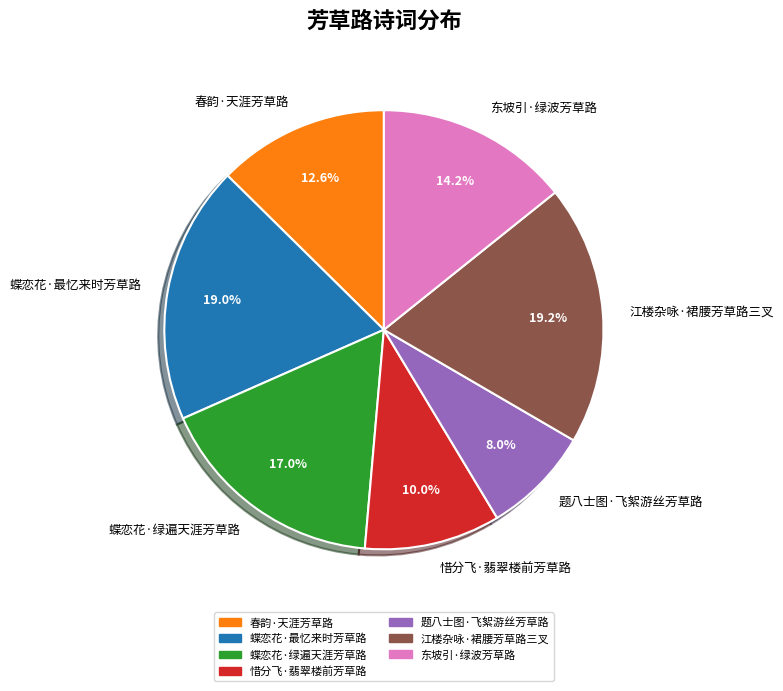

To the nearest percent, what percentage of the pie is 东坡引·绿波芳草路?

14%